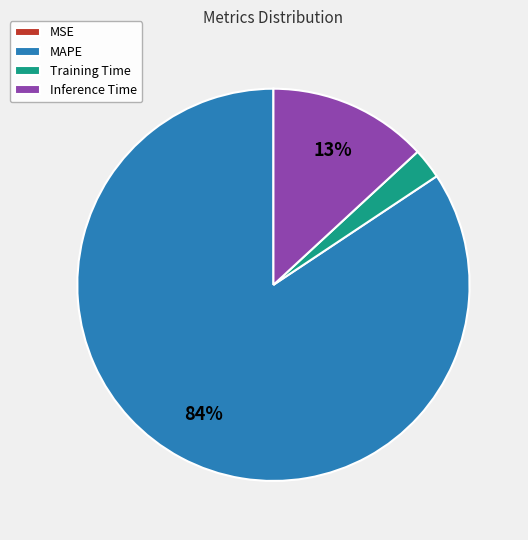

To the nearest percent, what is the difference between the largest and smallest slice percentages?

84%